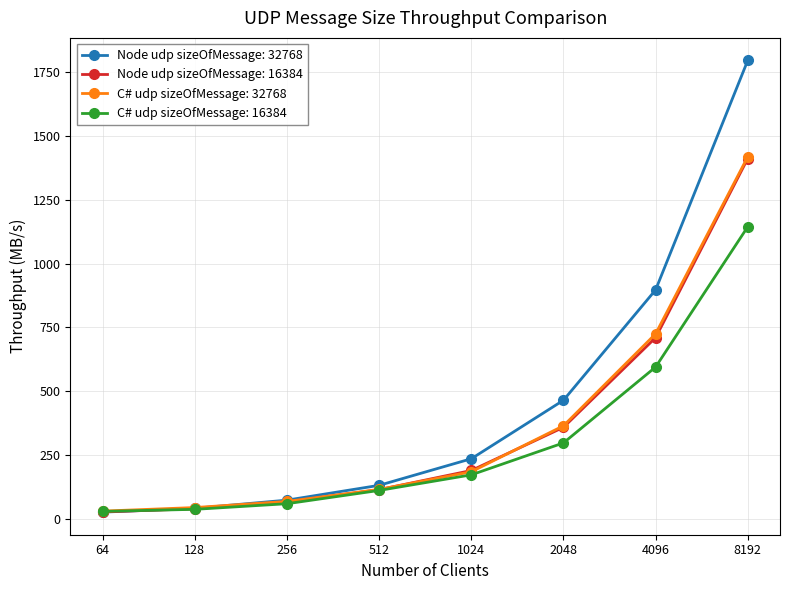

How many categories are shown in the chart?

8